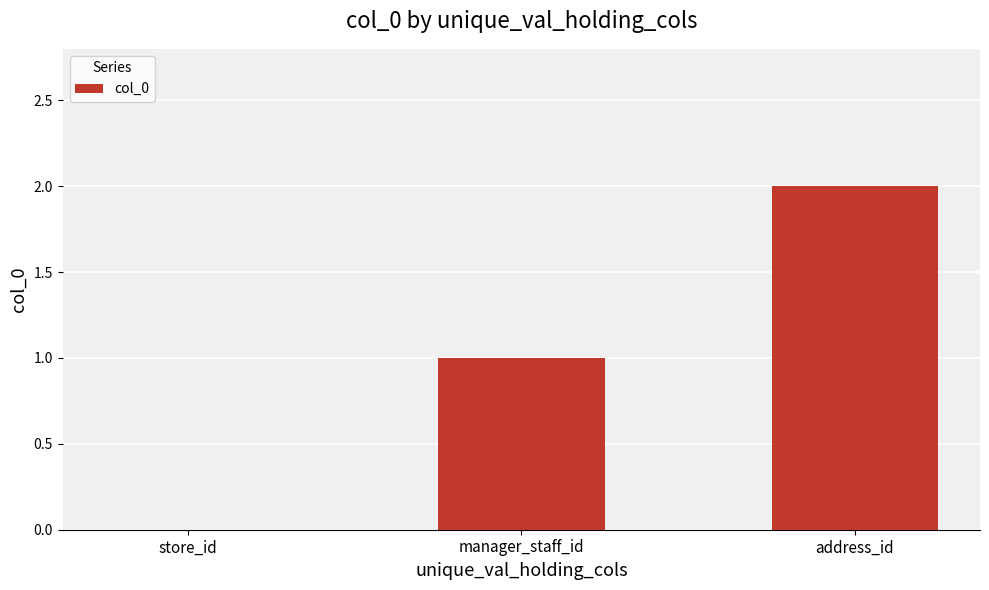

Reading left to right, what are all the values shown in this chart?

store_id=0	manager_staff_id=1	address_id=2